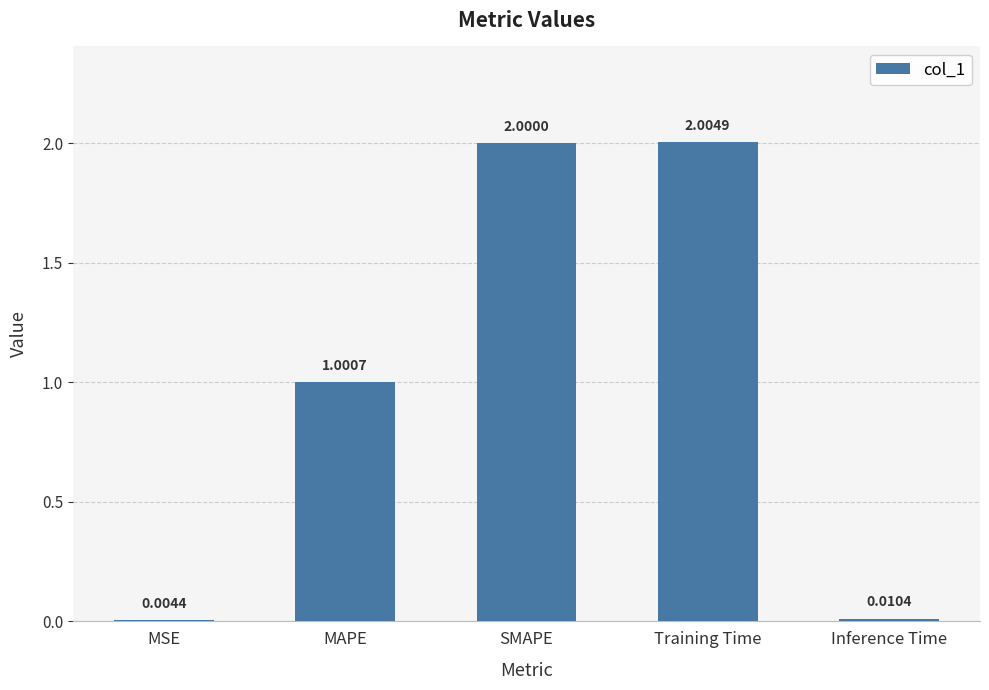

Between SMAPE and Inference Time, which is larger?

SMAPE